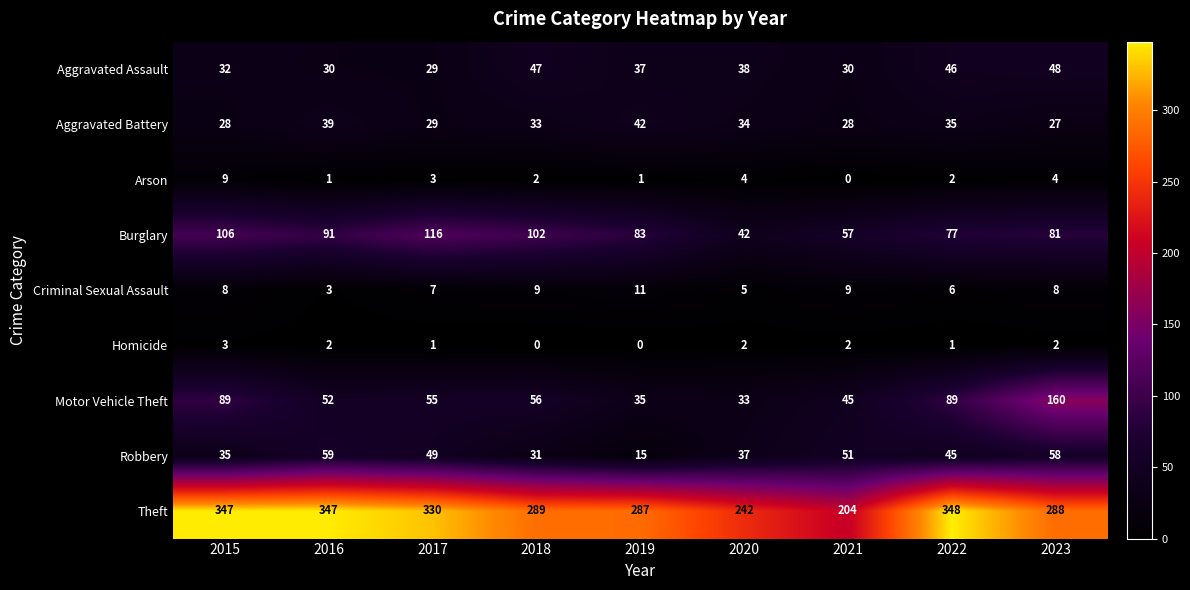

What value does the Theft series have at 2020, to the nearest 5?

240